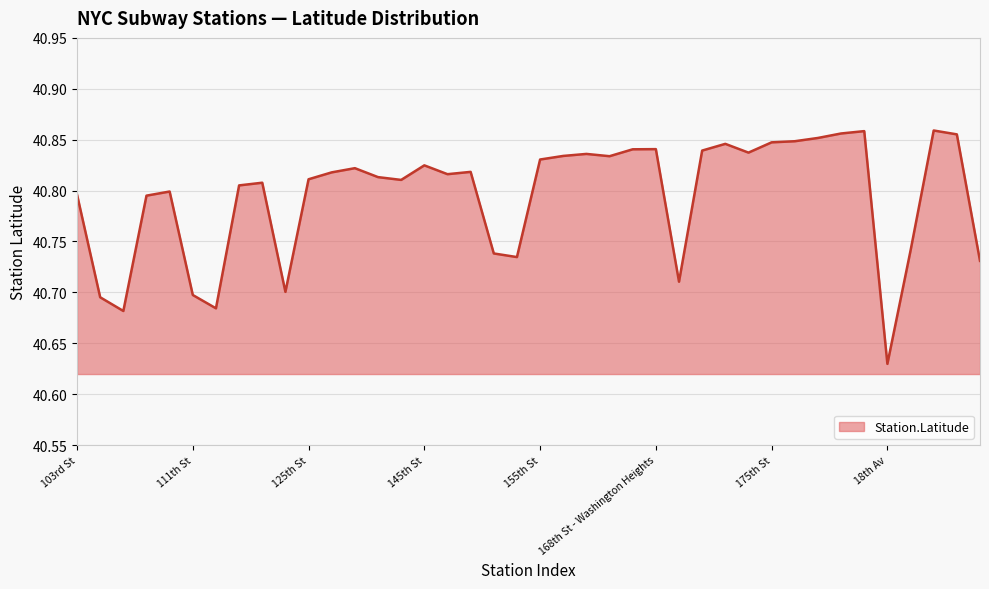

Where is the data nearest to the value 40?

18th Av